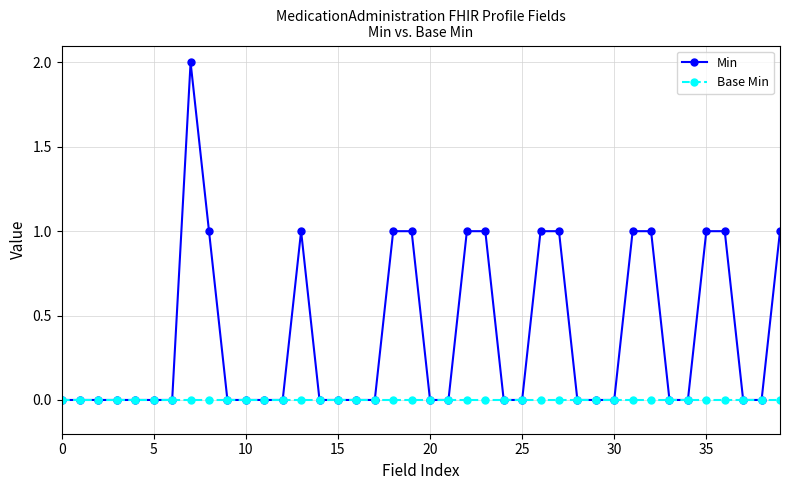

Count the number of categories in the chart.

40